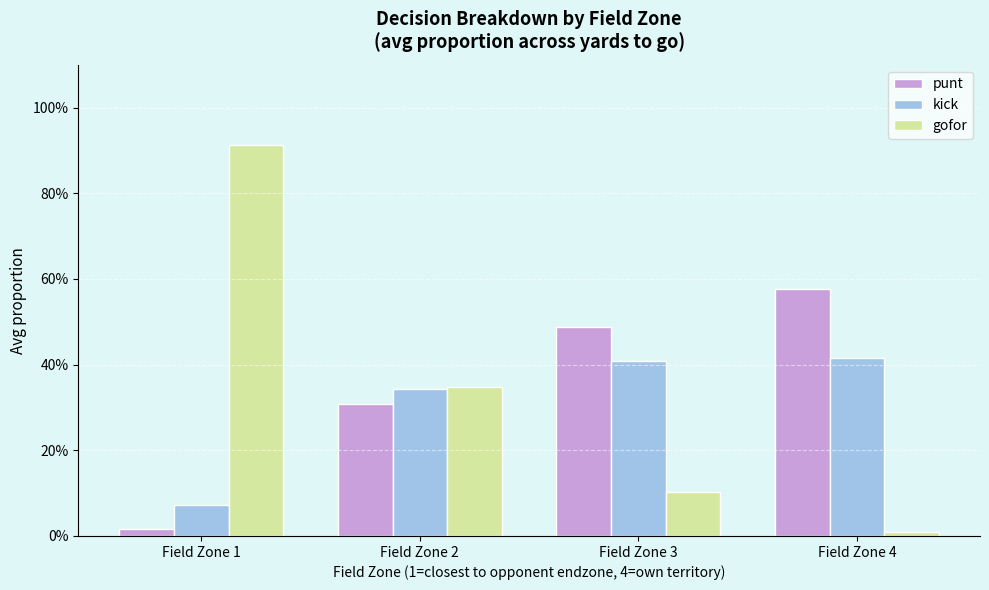

At how many categories does at least one series exceed 0?

4